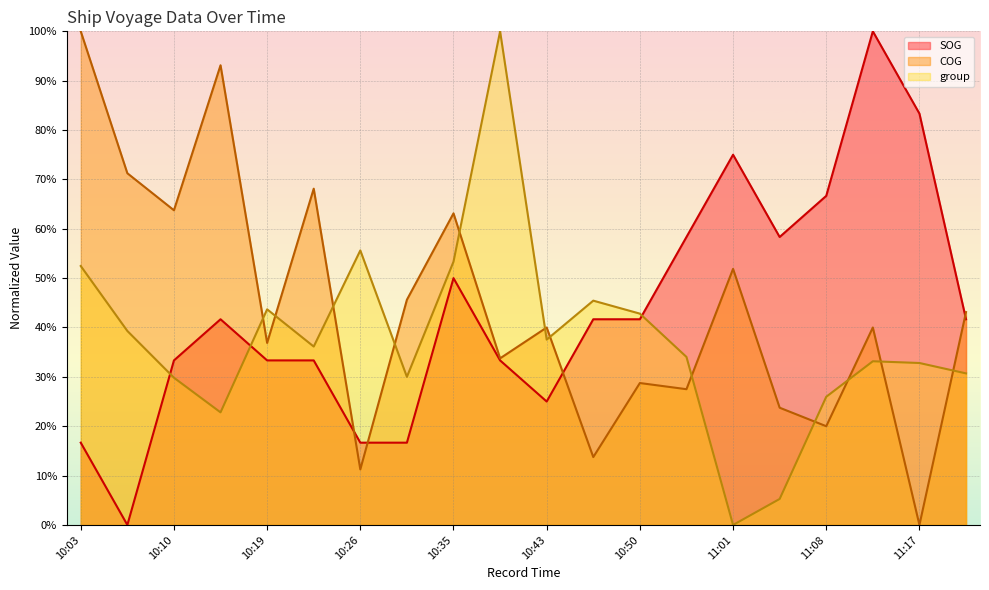

What position from the right is 10:48?

9